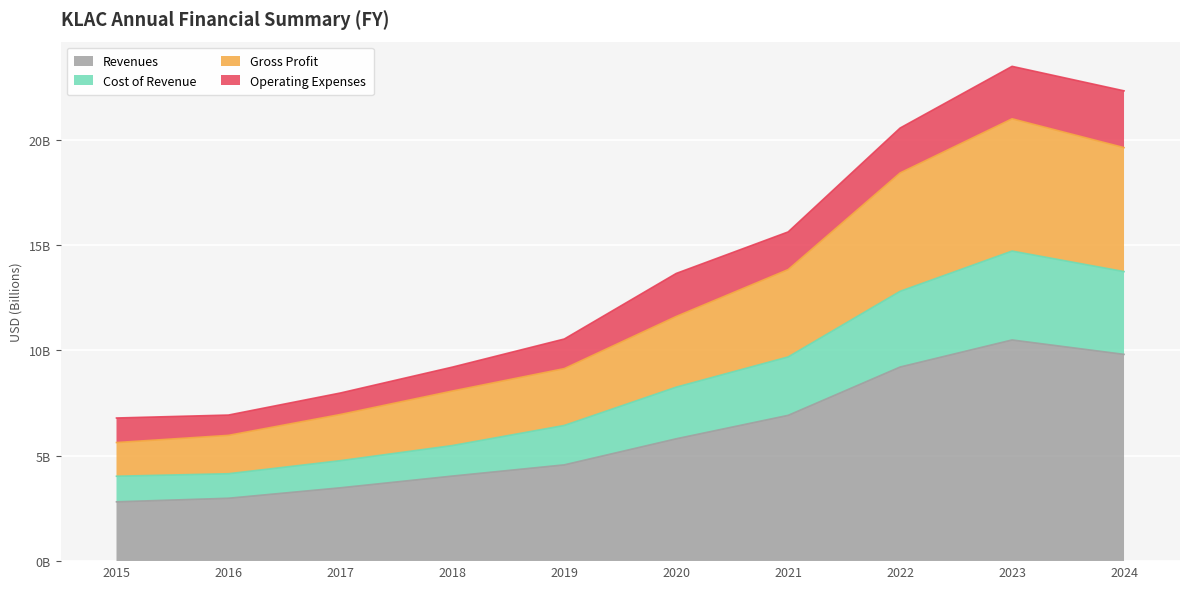

Rank the categories by Gross Profit value from highest to lowest.

2023, 2024, 2022, 2021, 2020, 2019, 2018, 2017, 2016, 2015